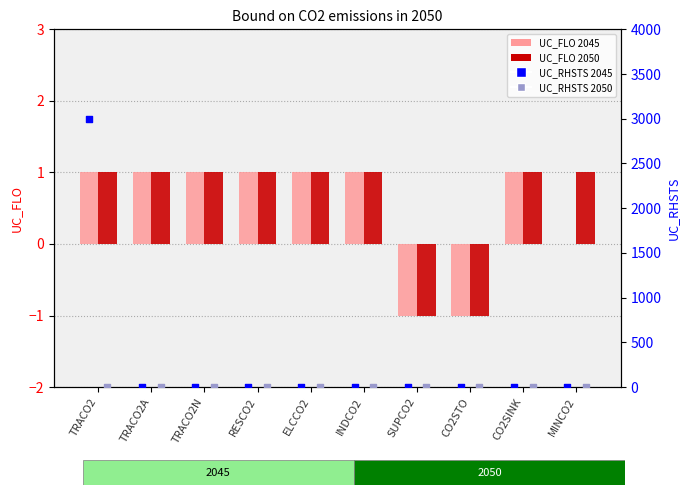

Is the value of UC_FLO 2050 at INDCO2 greater than the value of UC_RHSTS 2045 at CO2SINK?

Yes